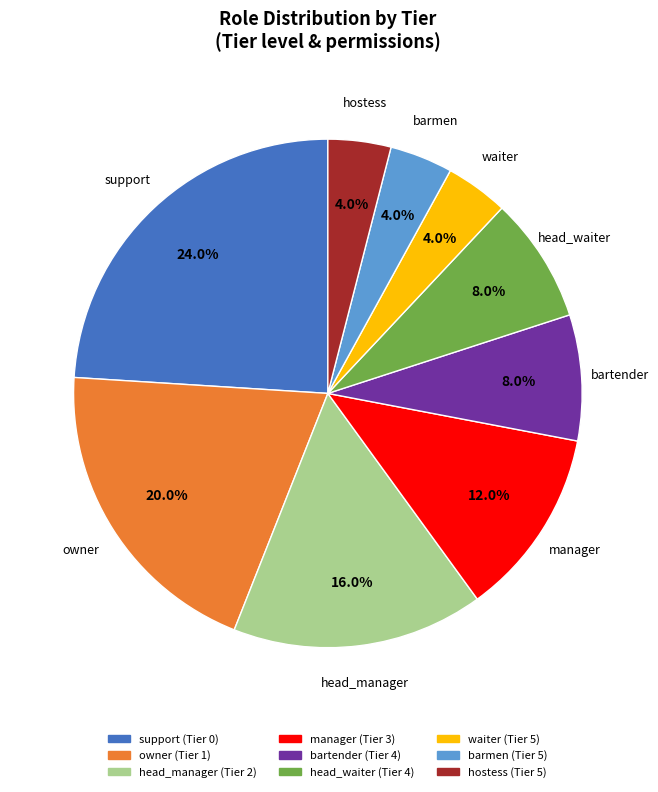

Is head_manager the majority of the pie?

No